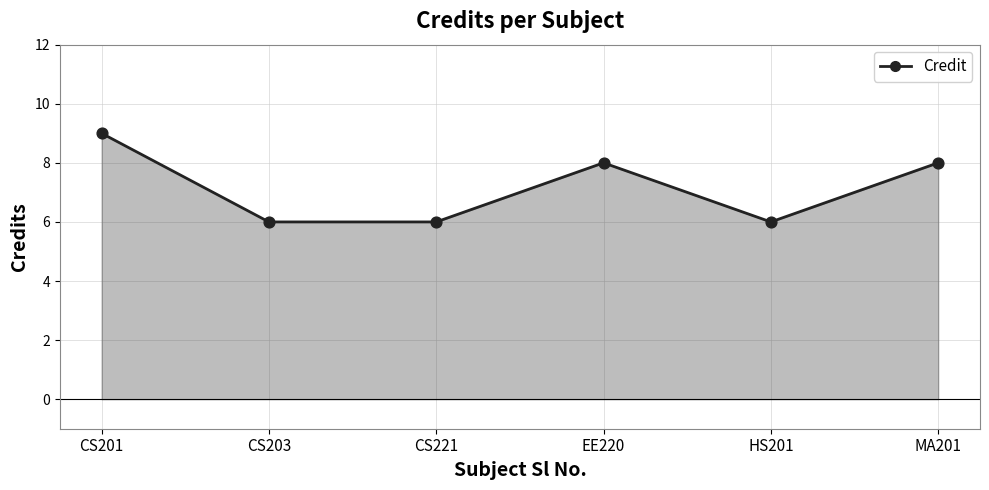

Approximately how many times larger is the value at CS201 compared to MA201?

1.1